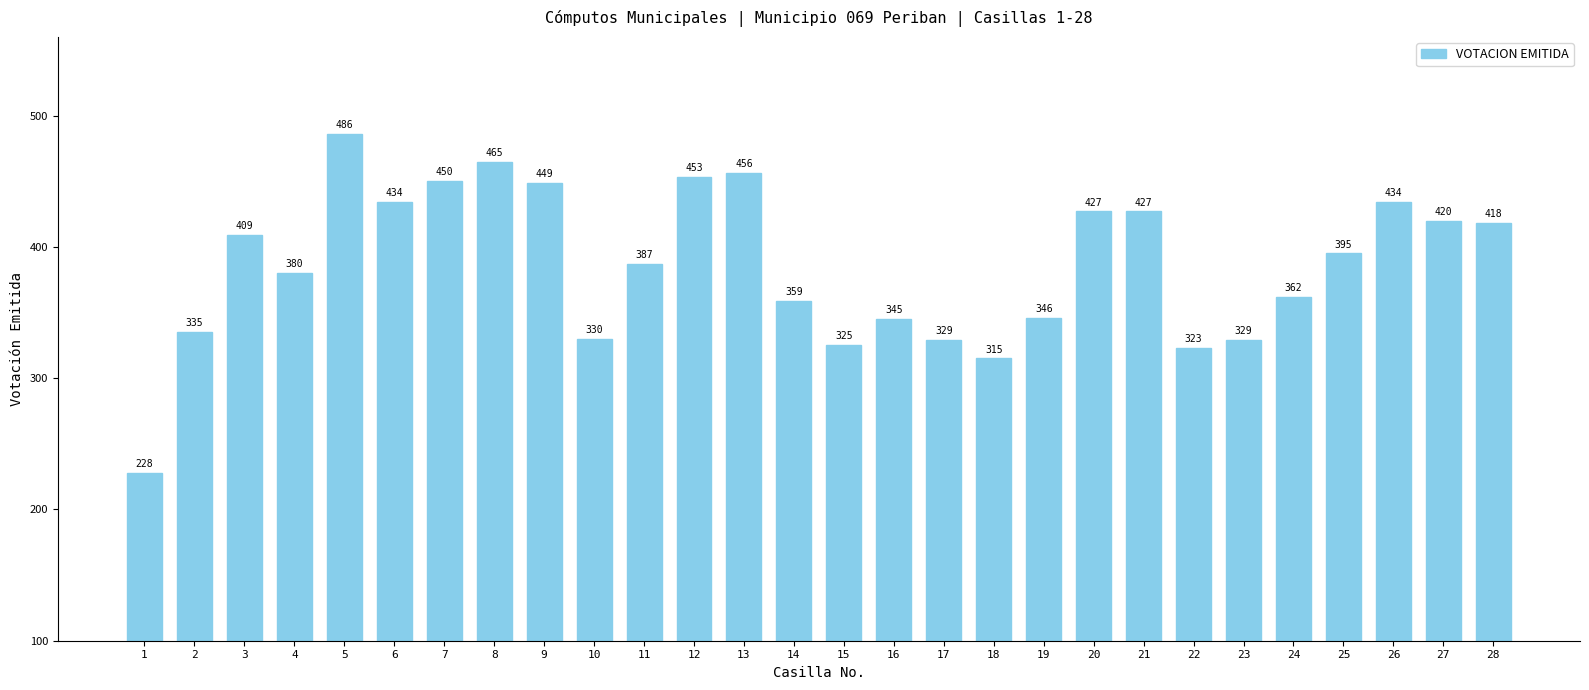

What is the sum of all values?

10816